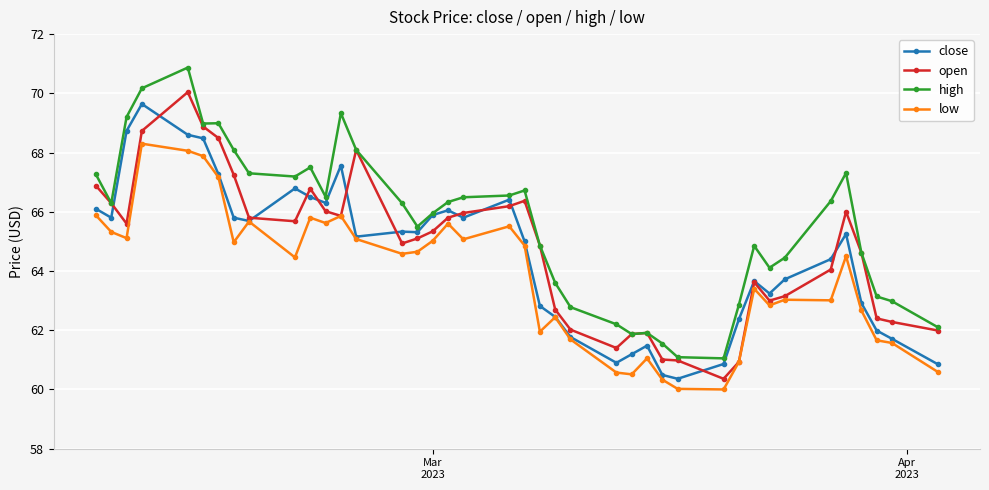

What is the value of the close point at the 26th from the left?

61.2